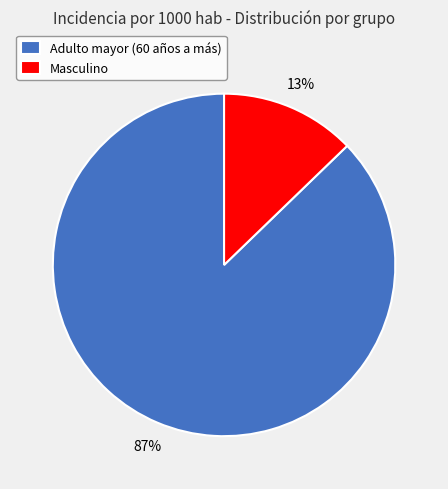

How many slices are in this pie chart?

2